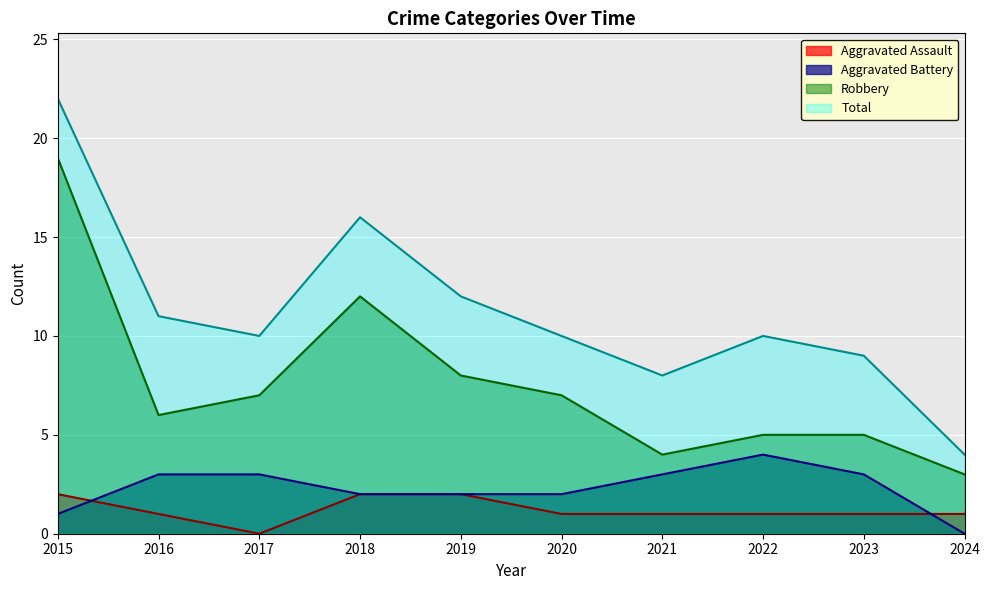

What is the minimum value for Total?

4